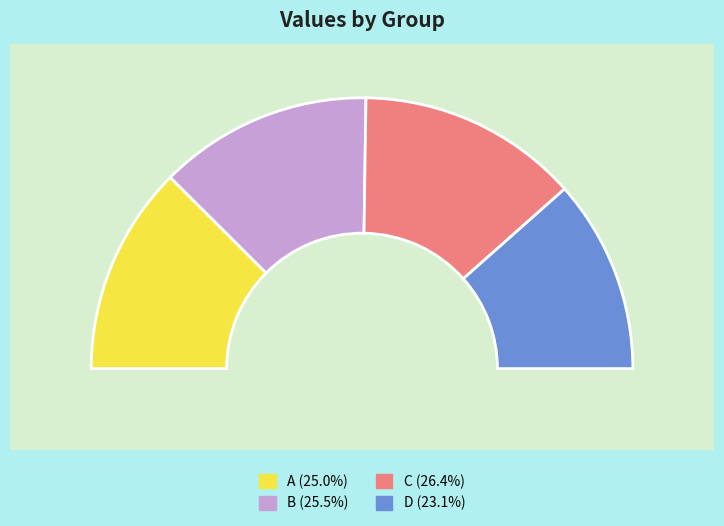

What portion of the pie excludes D?

76.9%